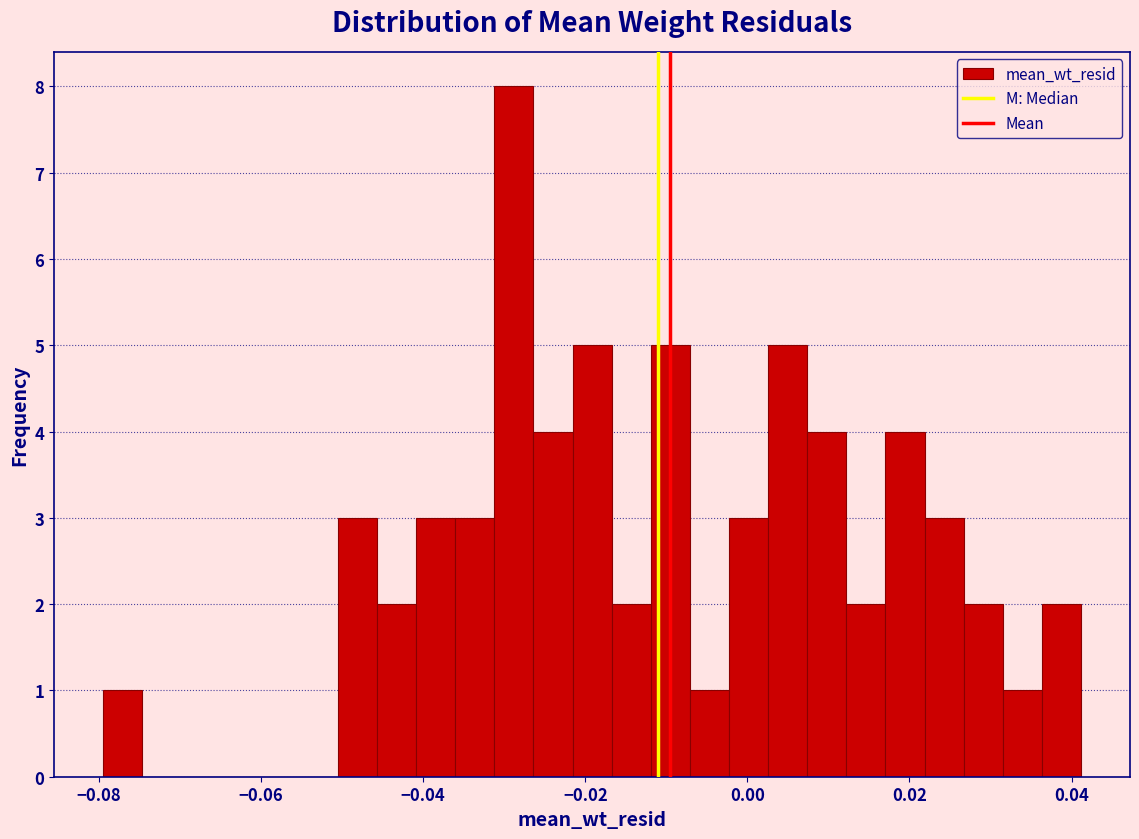

Around what value on the x-axis is the tallest bar? Give the approximate position of its centre, as read against the axis.

-0.028